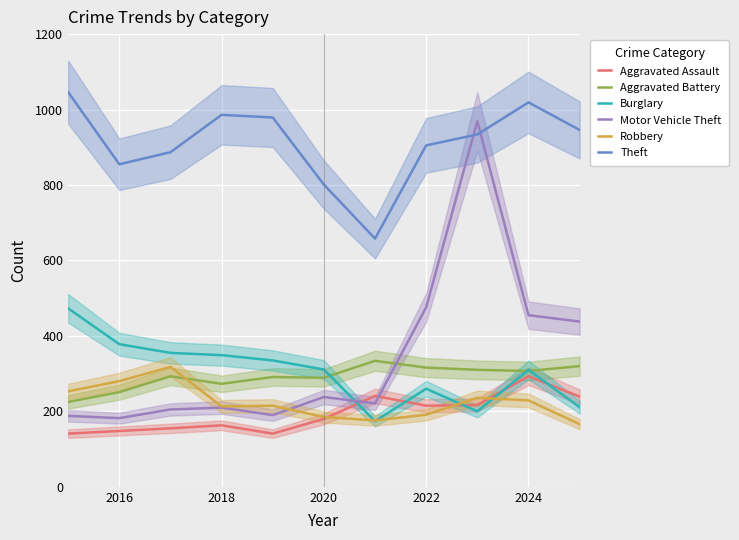

What is the highest value of the Theft series?

1046